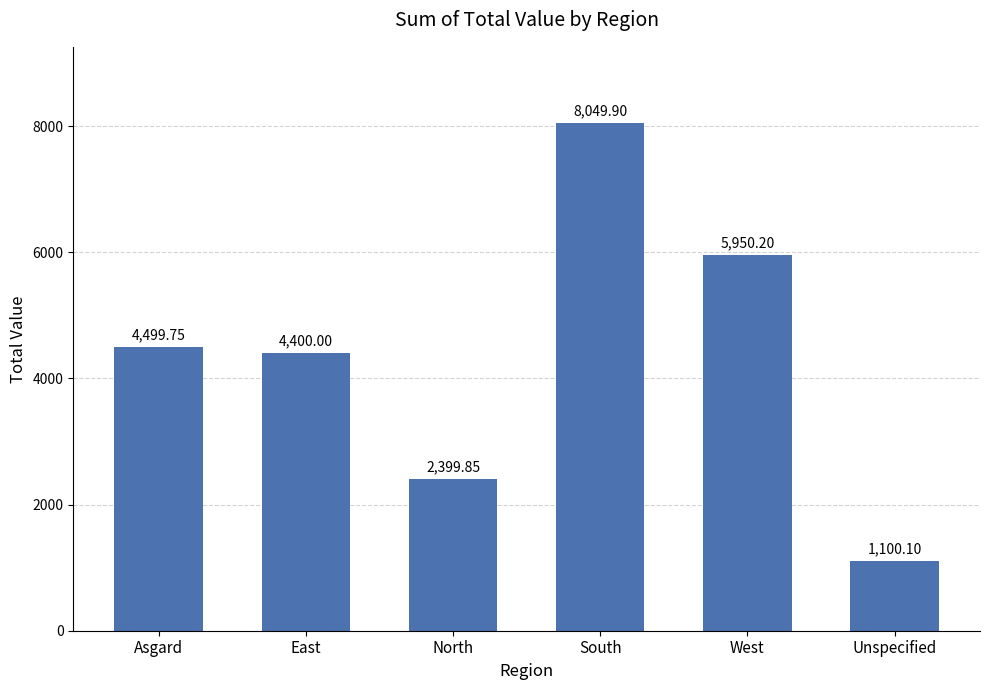

The value at West is 5950.2. True or false?

True